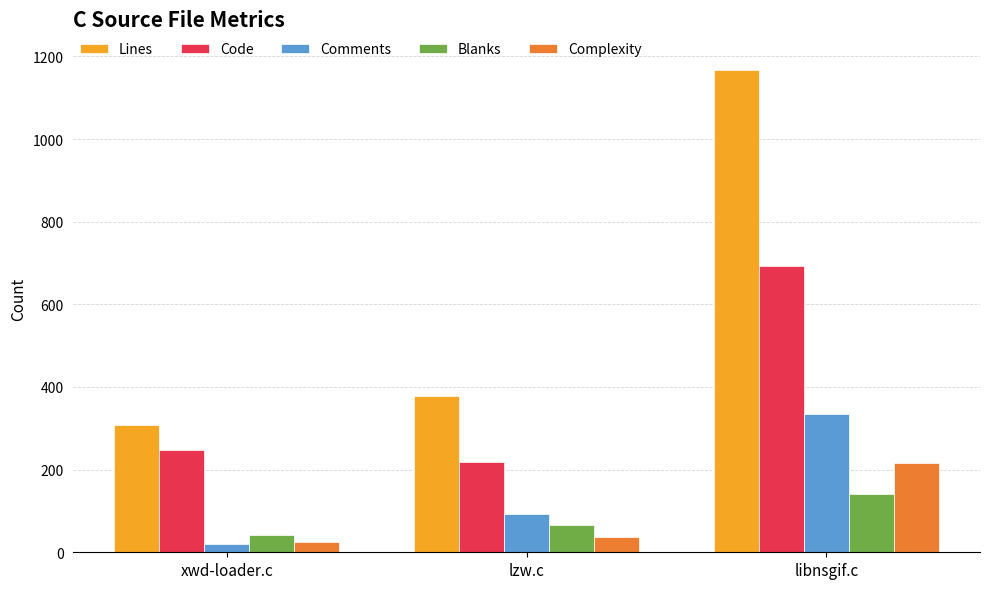

Which label corresponds to the smallest value in the chart?

xwd-loader.c